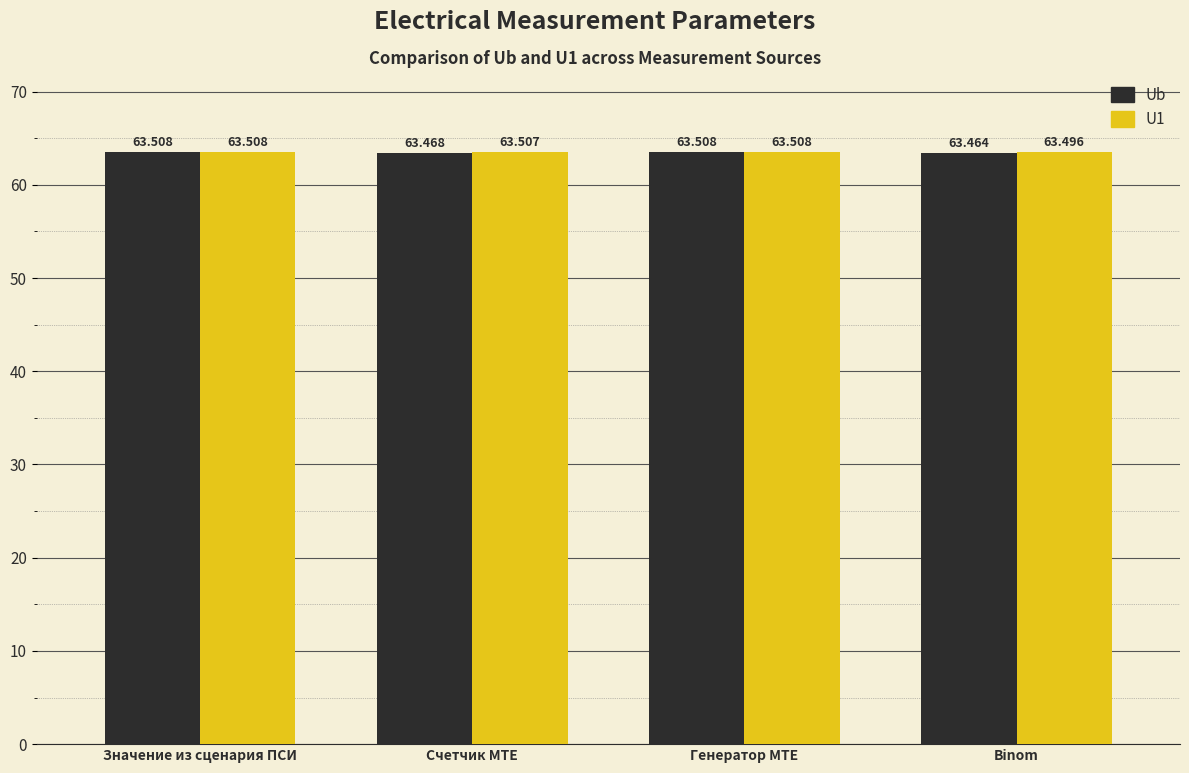

Reading left to right, extract all data points from this chart.

Ub: Значение из сценария ПСИ=63.5	Счетчик MTE=63.5	Генератор MTE=63.5	Binom=63.5
U1: Значение из сценария ПСИ=63.5	Счетчик MTE=63.5	Генератор MTE=63.5	Binom=63.5